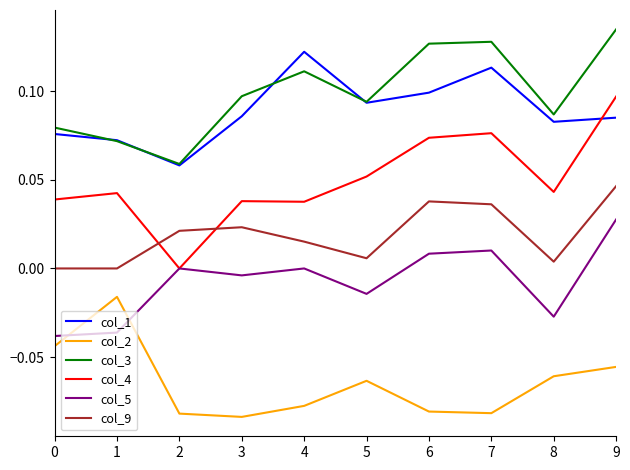

Which series has the widest spread of values?

col_4